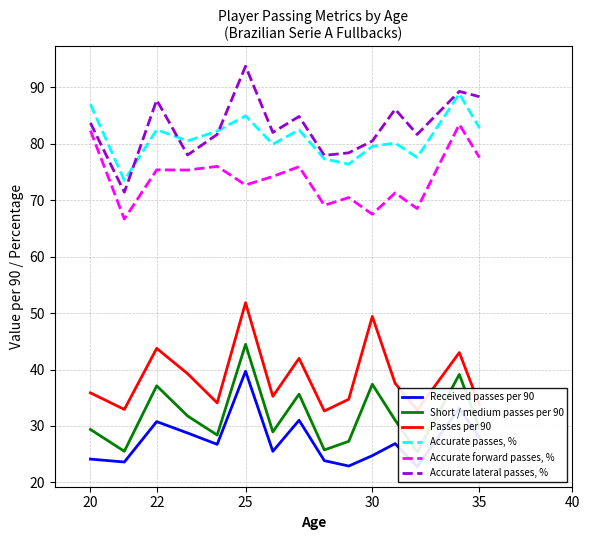

What is the maximum value for Passes per 90?

51.9